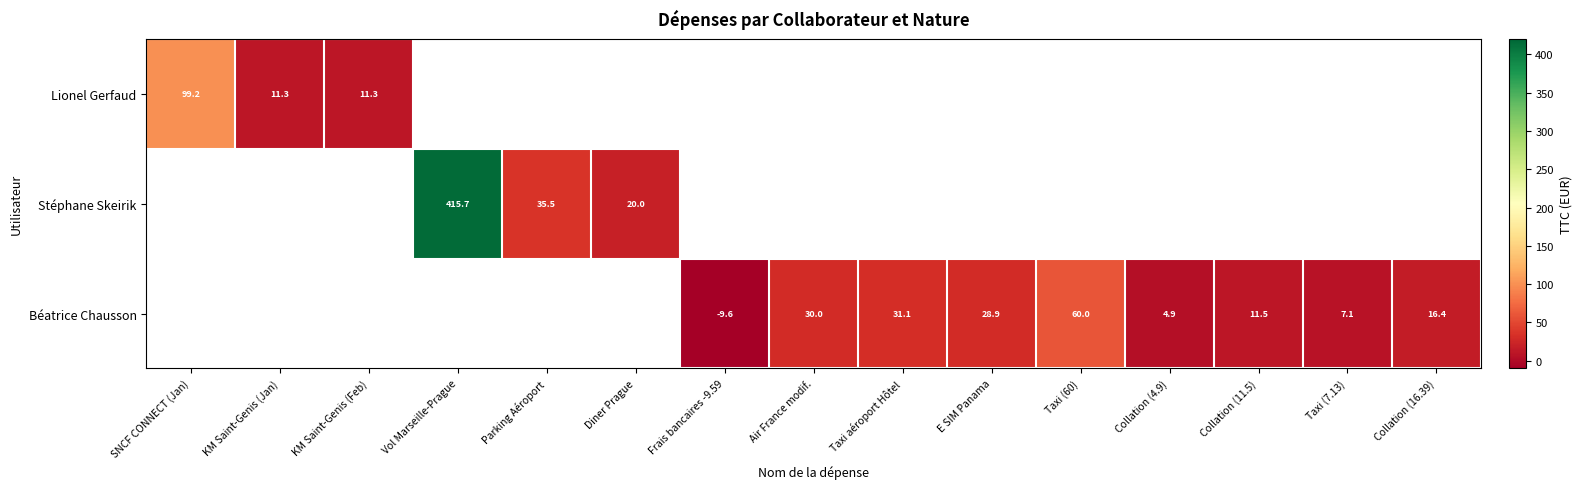

Is it true that Lionel Gerfaud equals 17.6 at KM Saint-Genis (Jan)?

False